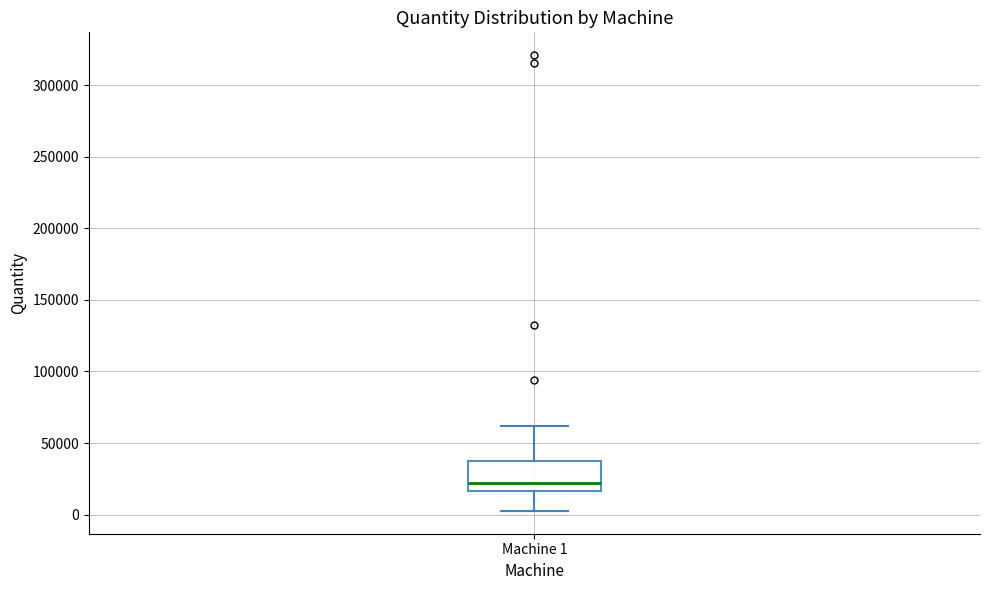

Transcribe this box plot: give where the median line is, the range the box spans, and where the two whiskers end, as read against the y-axis. The values are not printed on the chart, so give them approximately, as read against the axis.

median 20000, box 15000 to 35000, whiskers 5000 to 60000